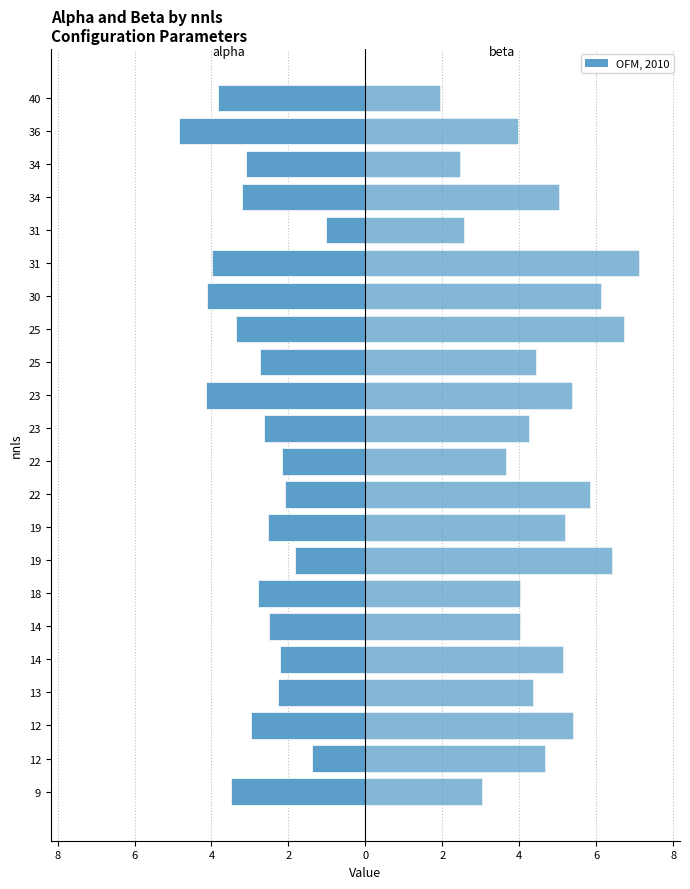

Does the chart contain stacked bars?

No